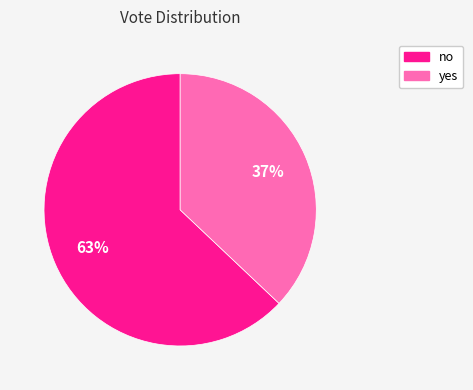

Count the number of slices in the pie.

2